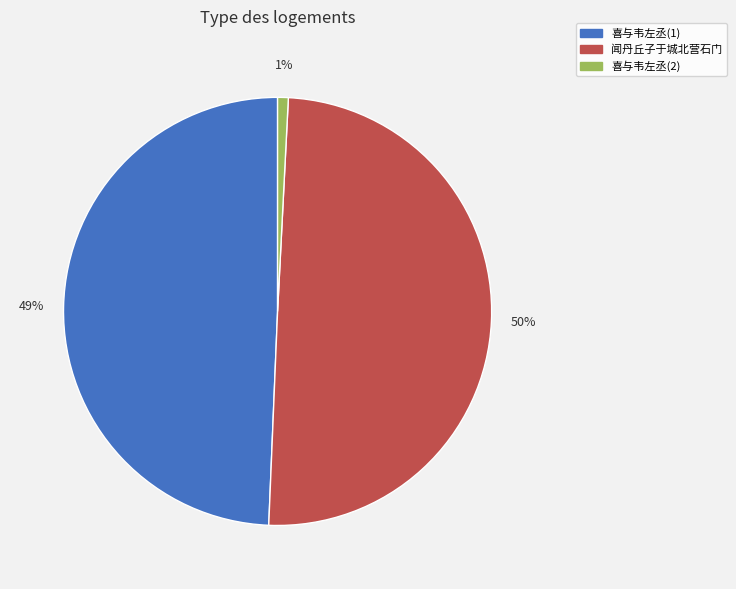

Which category has the biggest portion of the pie?

闻丹丘子于城北营石门